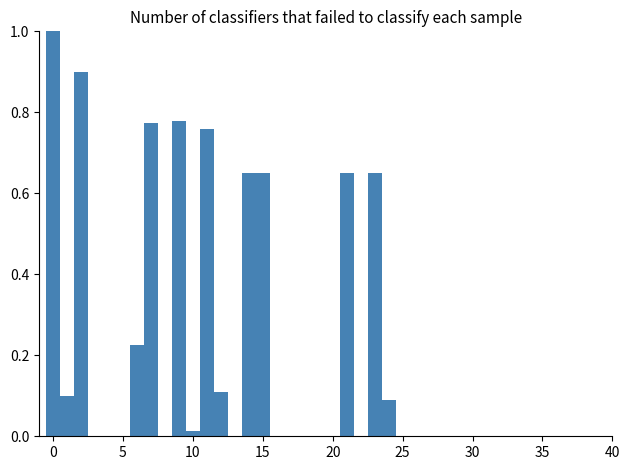

Read against the x-axis, roughly where is the centre of the tallest bar?

0.0